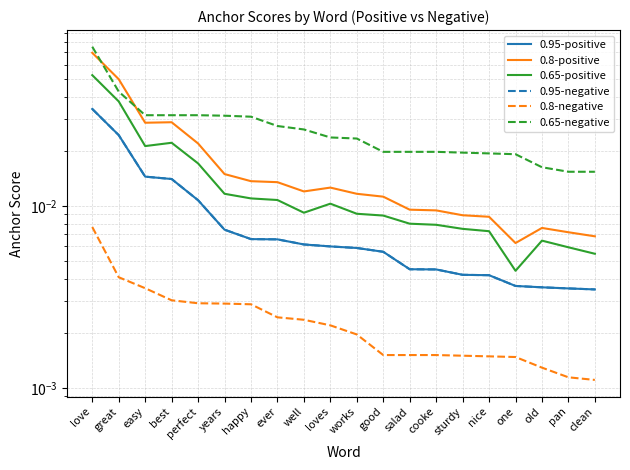

Count the number of categories in the chart.

20